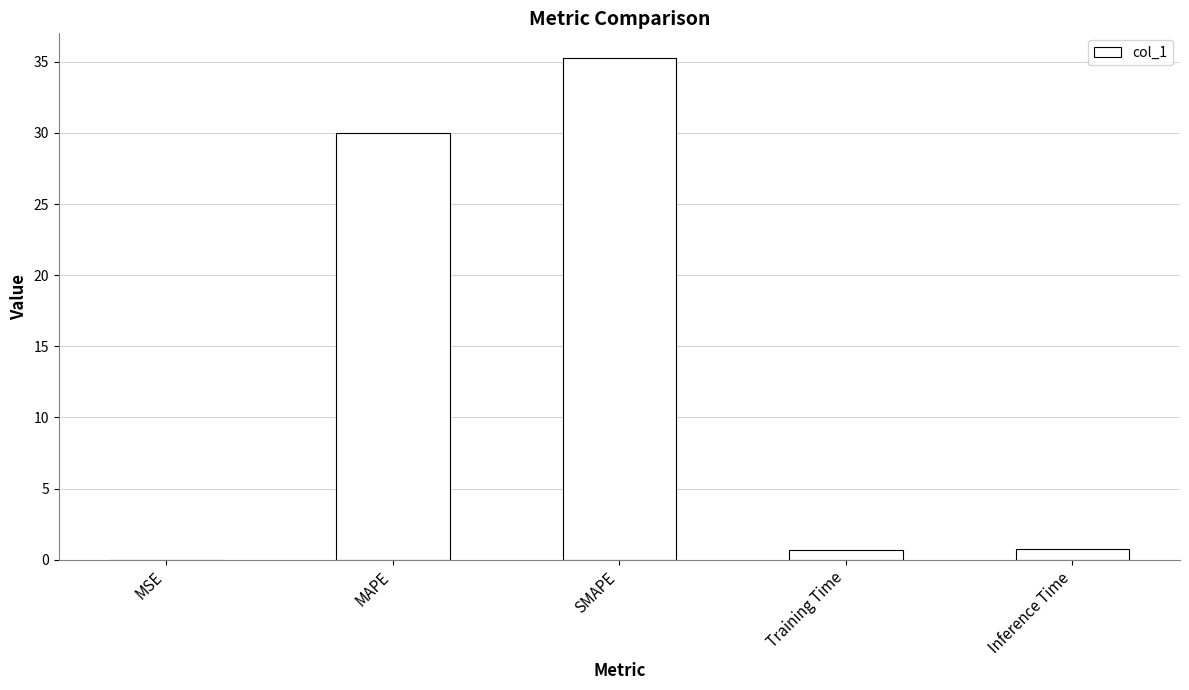

Which has a higher value, SMAPE or MAPE?

SMAPE